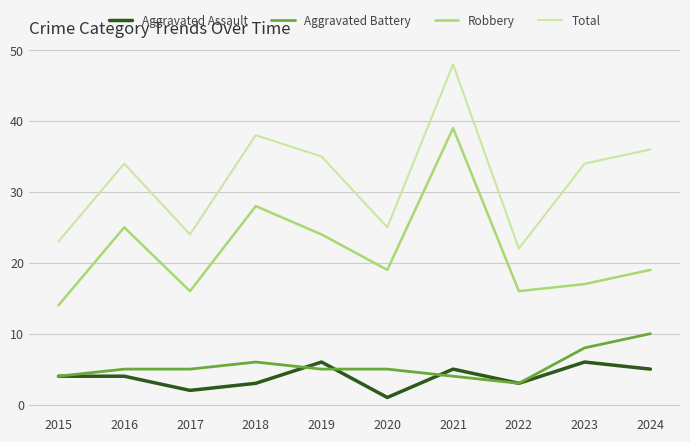

True or false: Robbery and Aggravated Assault cross at least once.

False